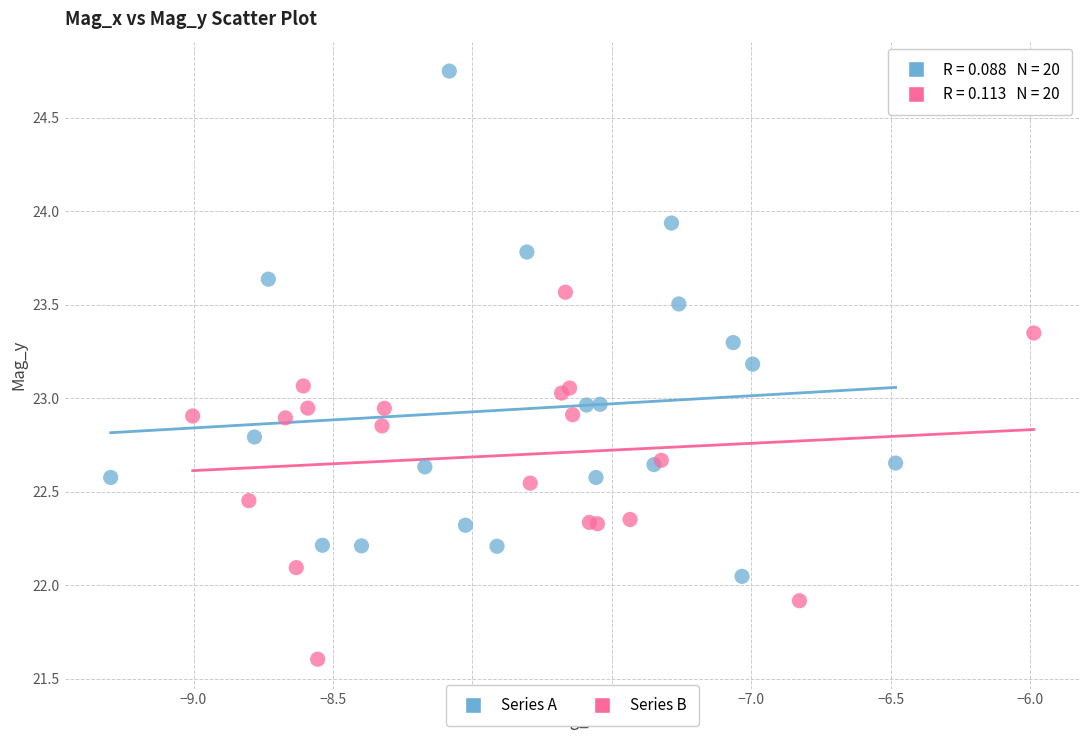

Which series reaches the maximum Y coordinate?

Series A